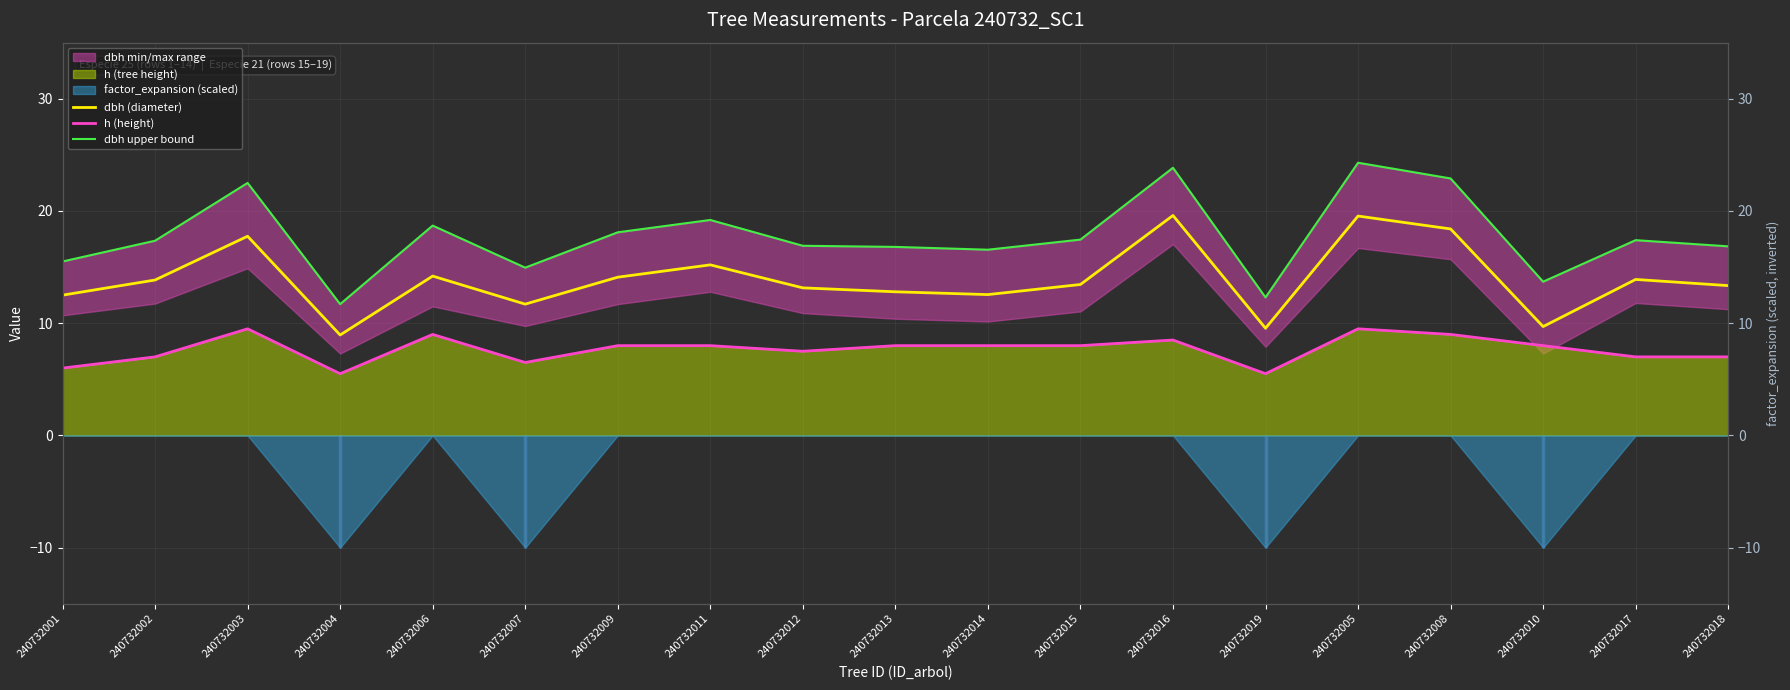

At which category does dbh upper bound reach its first local peak?

240732003